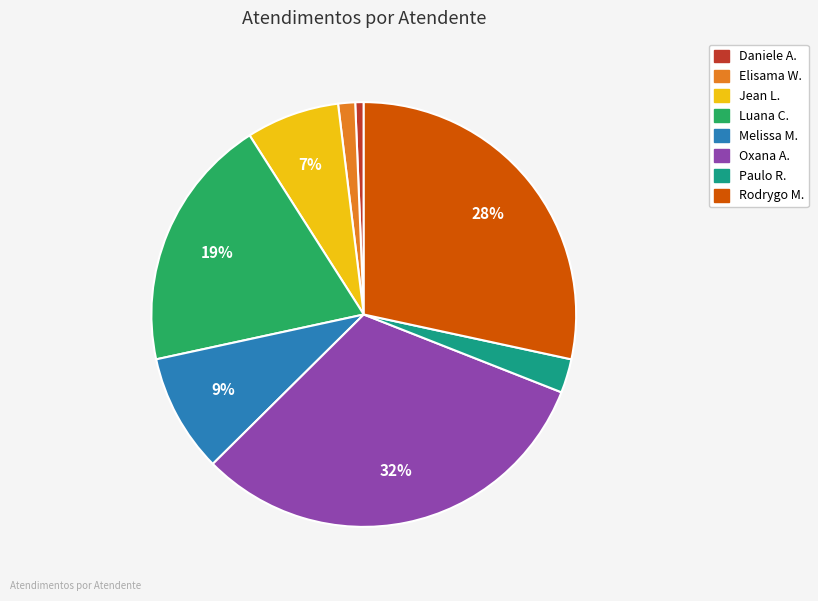

To the nearest percent, what is the average slice percentage?

12%